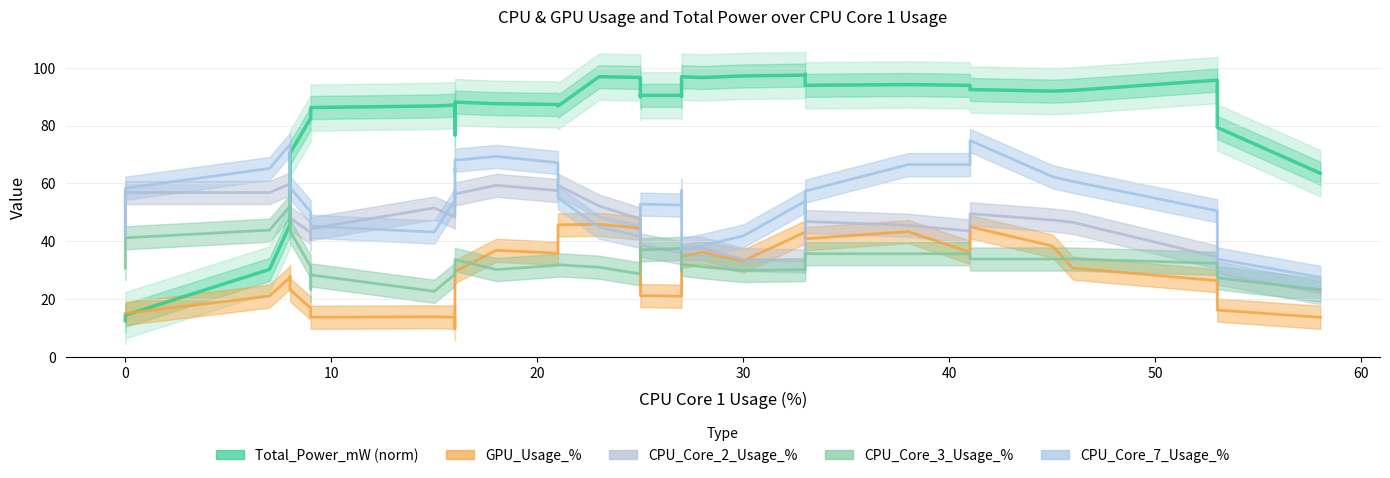

What is the difference between the second highest and minimum values in the CPU_Core_3_Usage_% series?

24.8